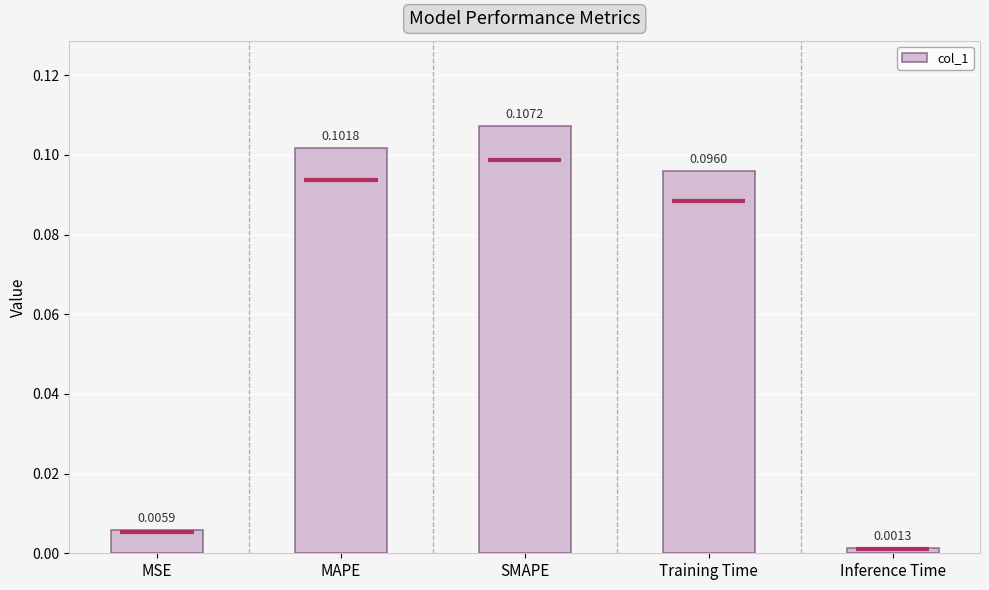

Reading left to right, extract all data points from this chart.

0.0	0.1	0.1	0.1	0.0